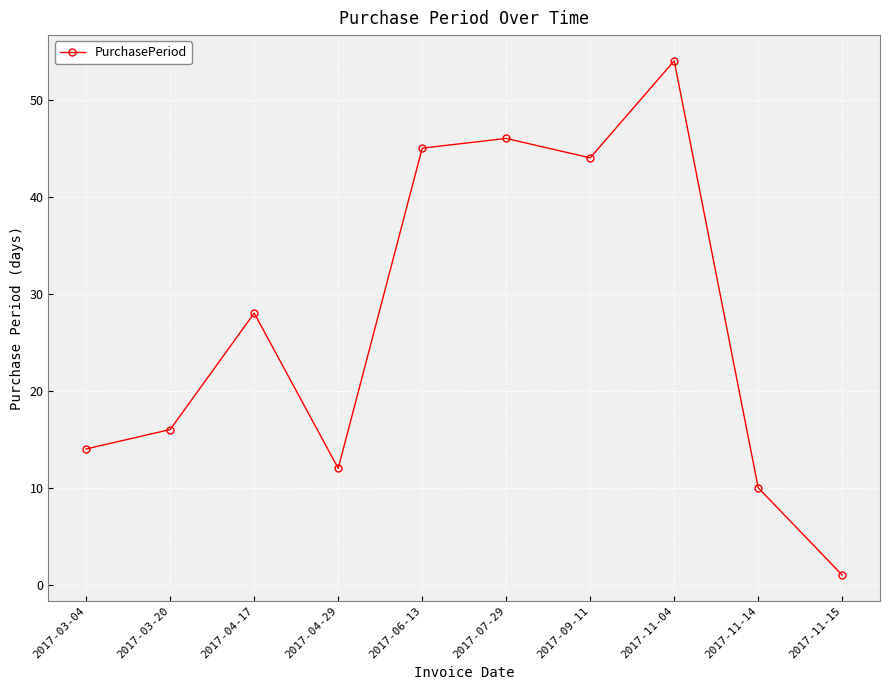

How many interior local valleys (lower than both neighbors) does the data have?

2